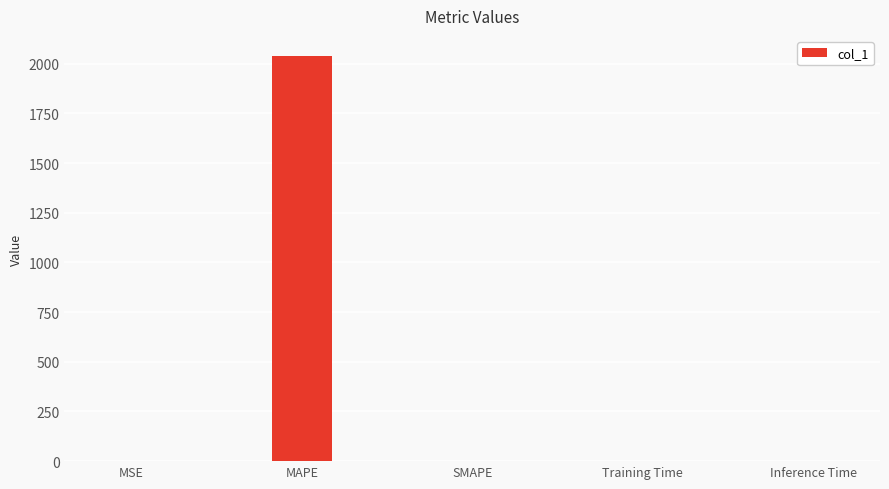

Count the number of values greater than 0.

4